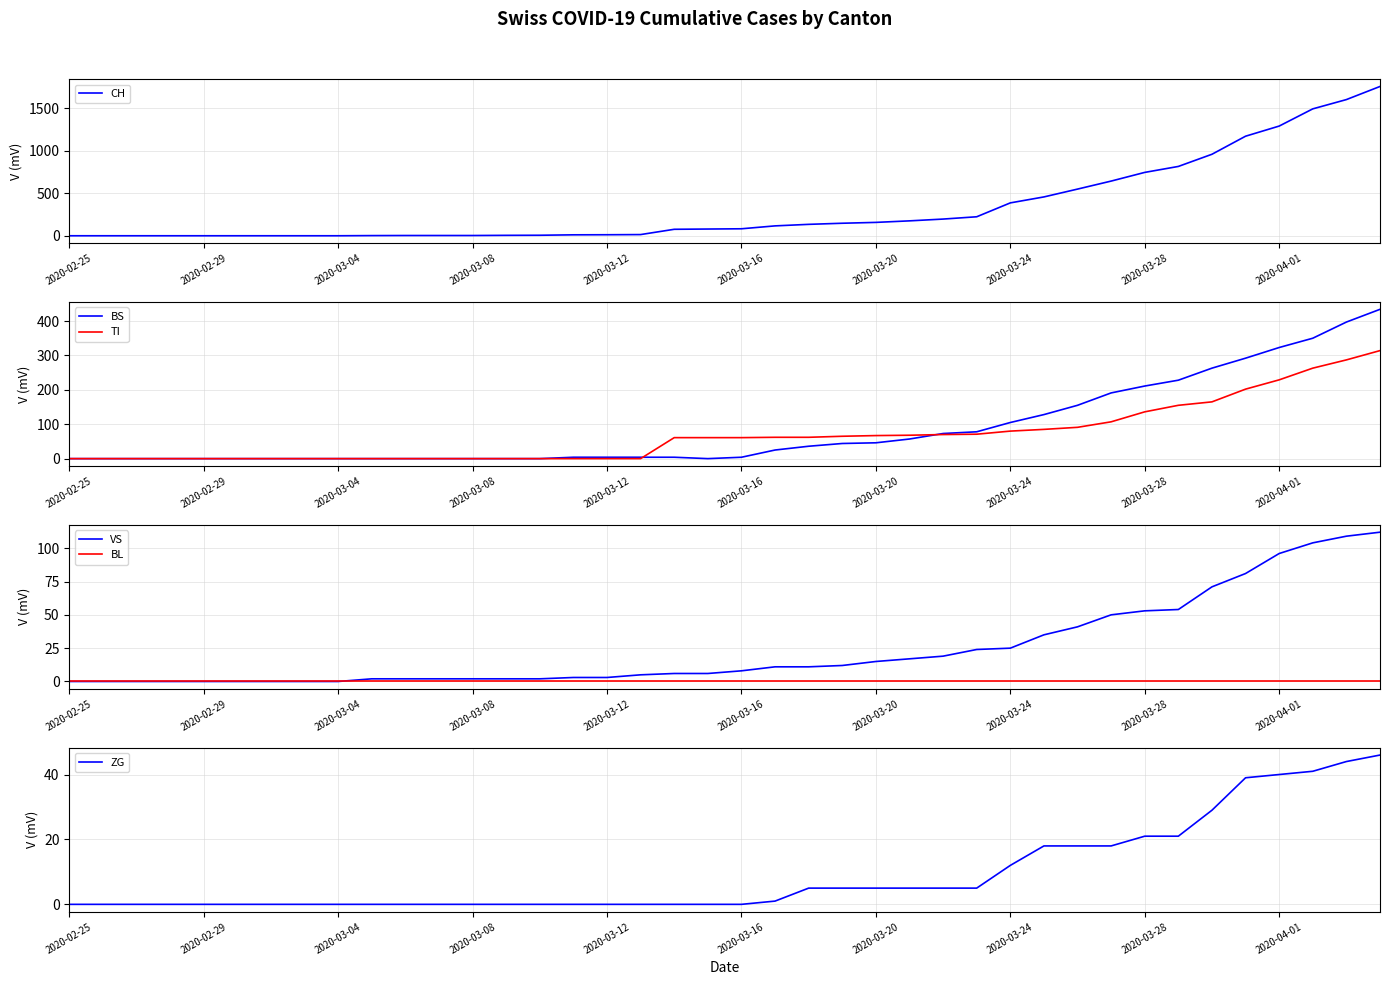

What position from the left is 2020-03-04?

3